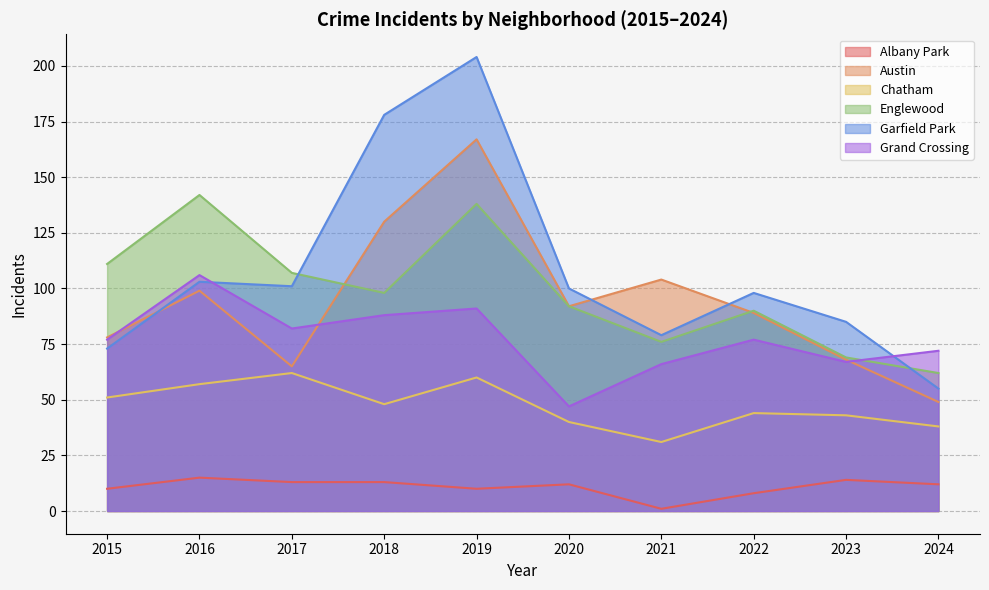

True or false: Chatham has a value of 86 at 2018.

False